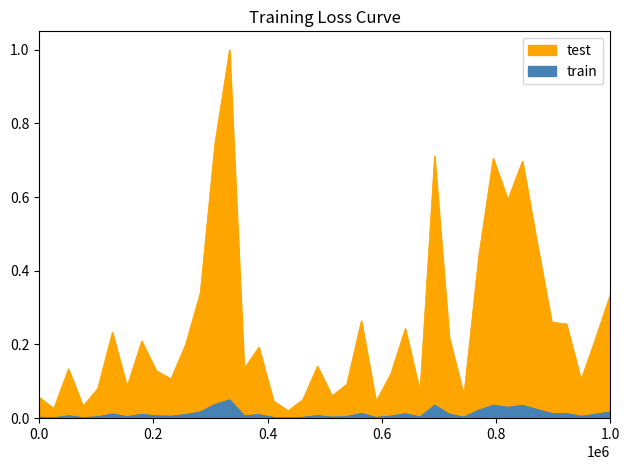

True or false: test and train intersect in this chart.

False